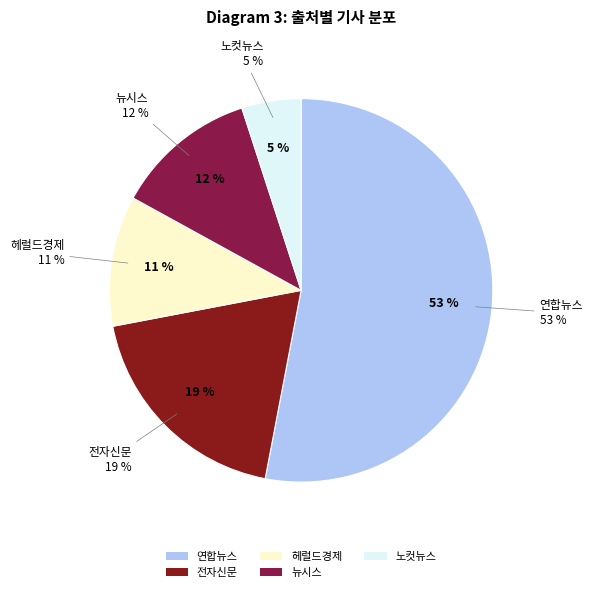

What is the total percentage of 노컷뉴스 and 연합뉴스?

58.0%